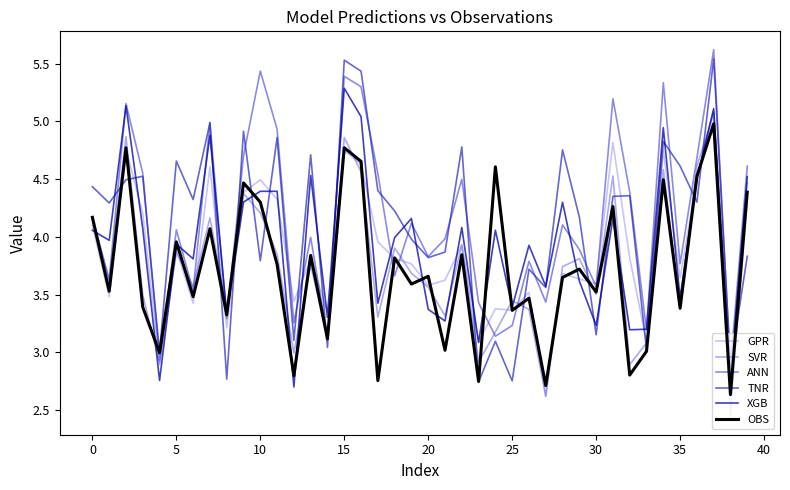

Does the chart have visible grid lines?

No